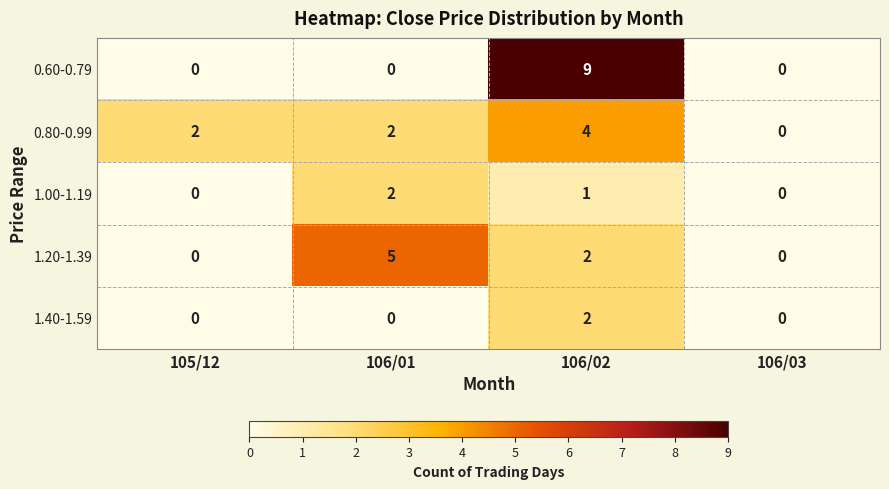

How many distinct data groups are displayed?

5